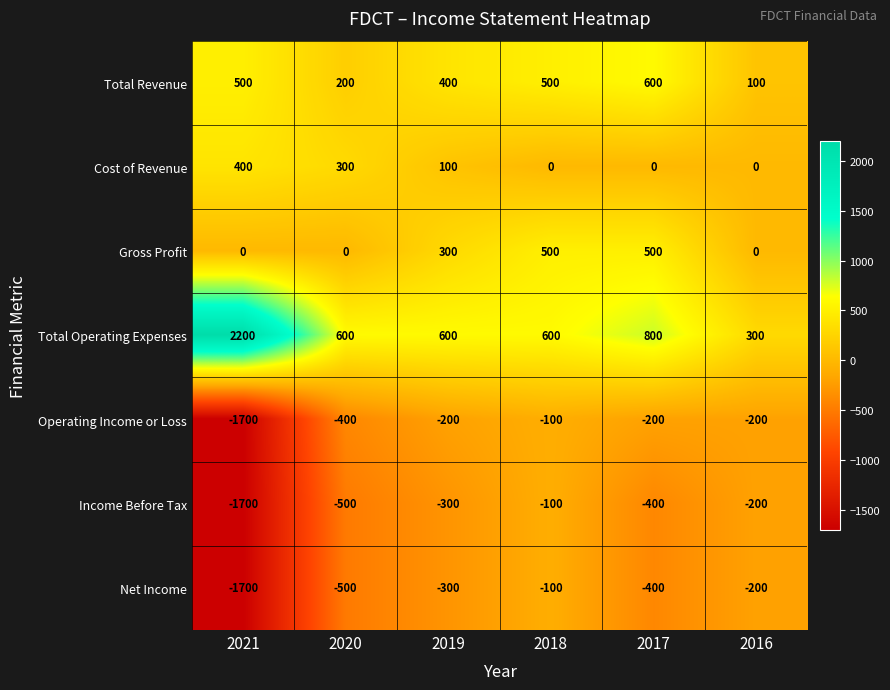

Which series has the largest total across all categories?

Total Operating Expenses